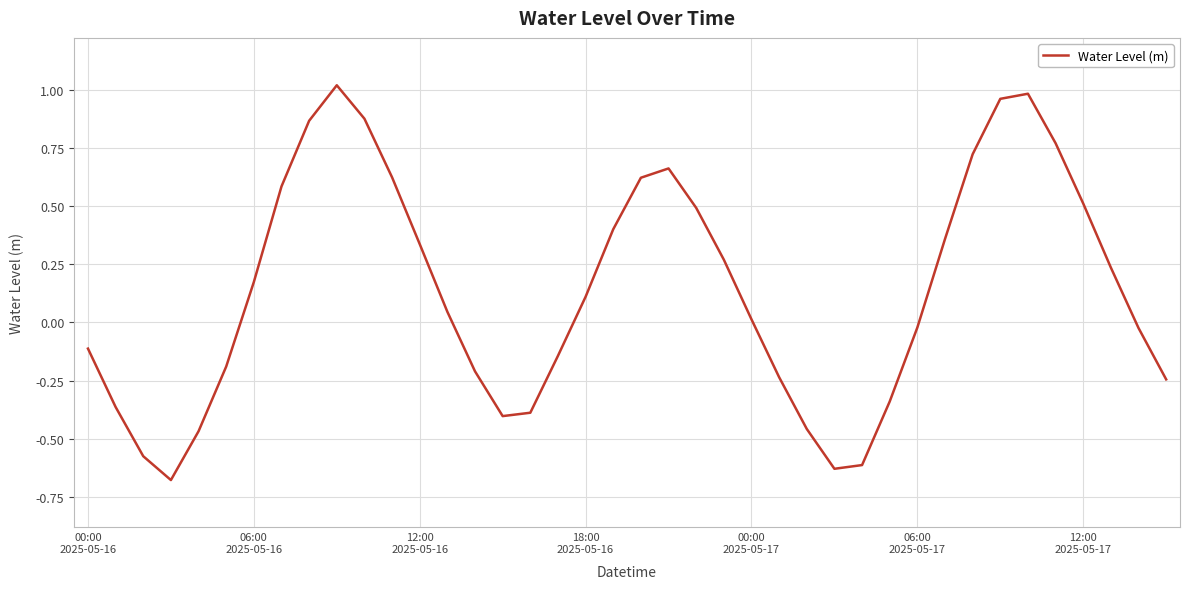

What is the difference between the maximum and minimum values?

1.7